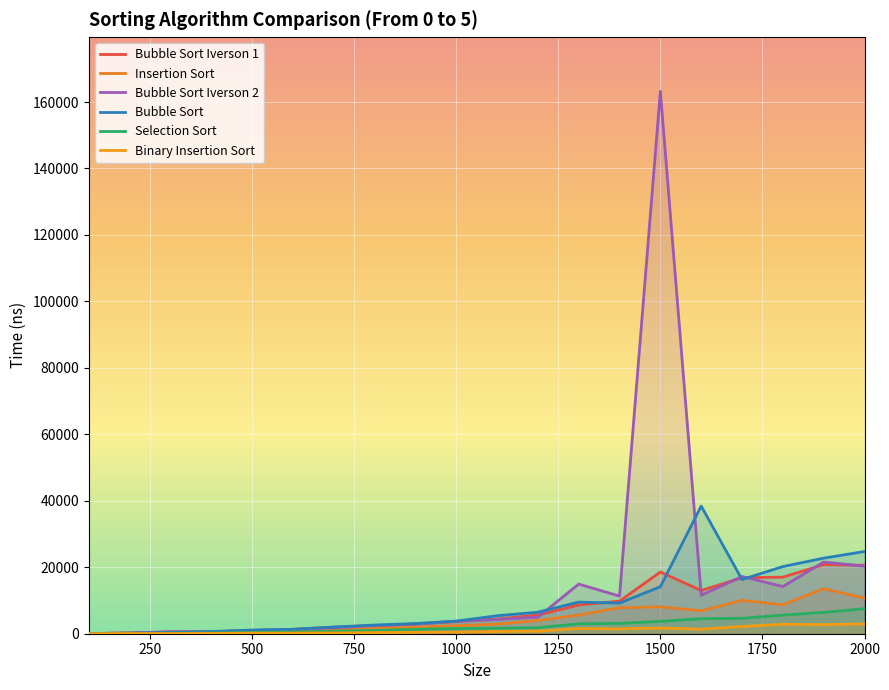

Does the chart display data point markers on the line(s)?

No